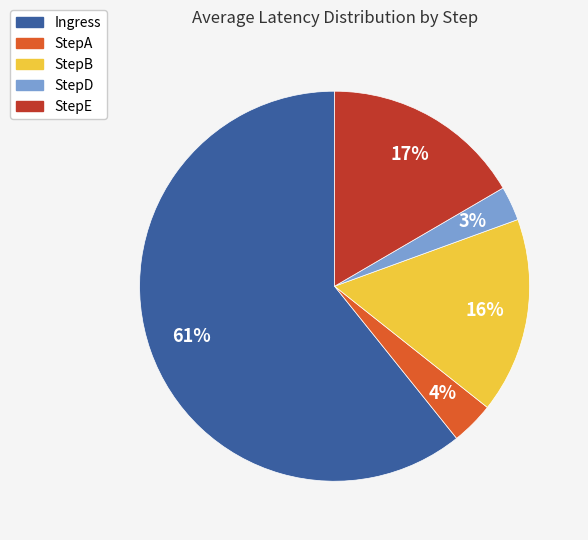

Which has a higher value, StepB or Ingress?

Ingress